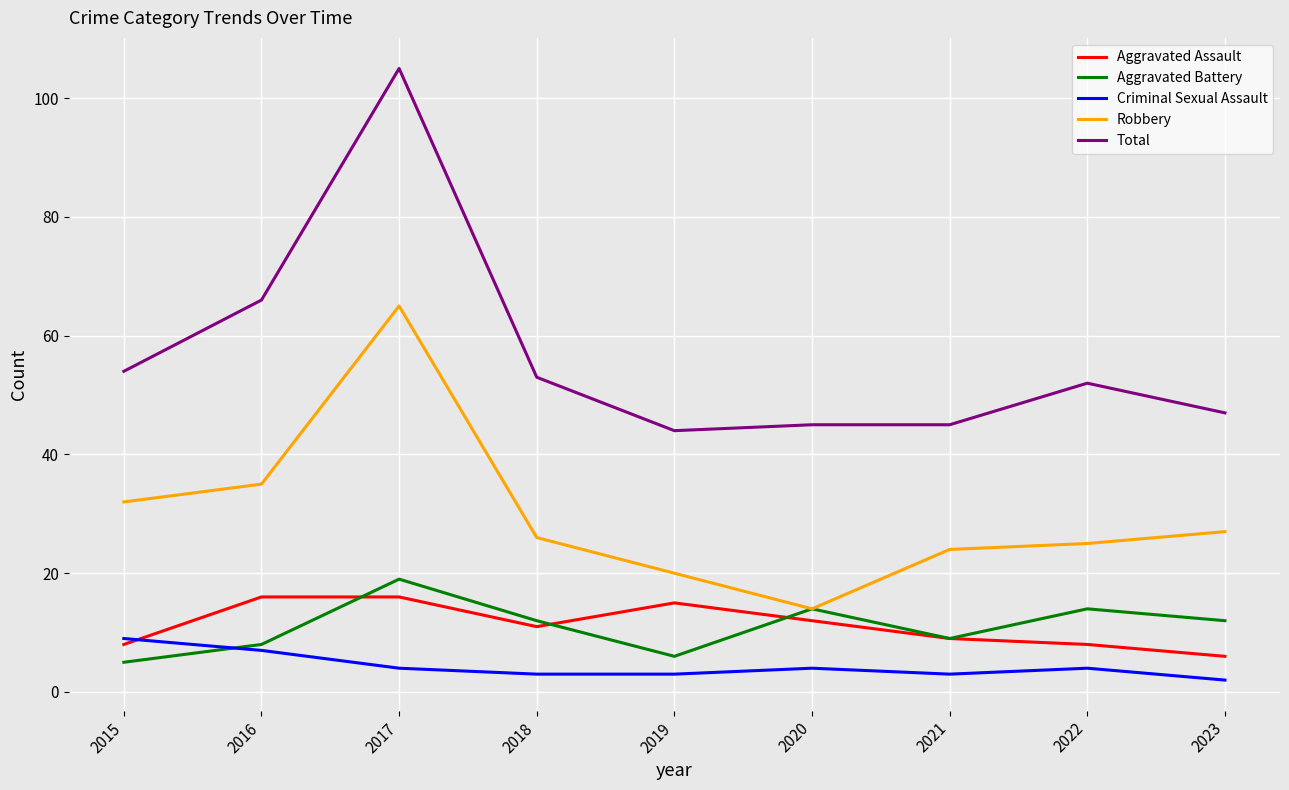

The Aggravated Battery series shows 14 at 2020. True or false?

True